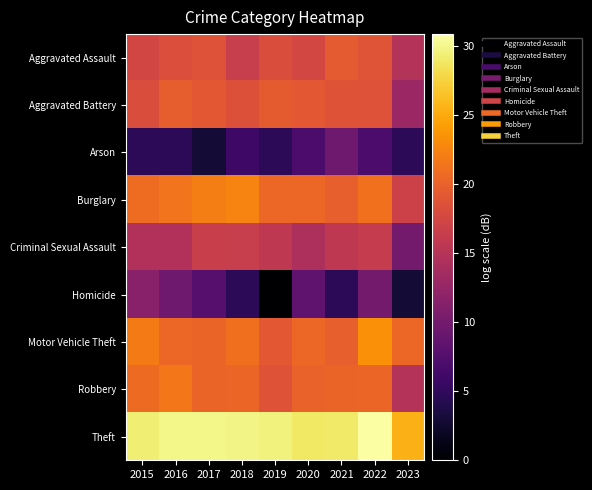

What is the spread (max minus min) of values at 2015?

24.6